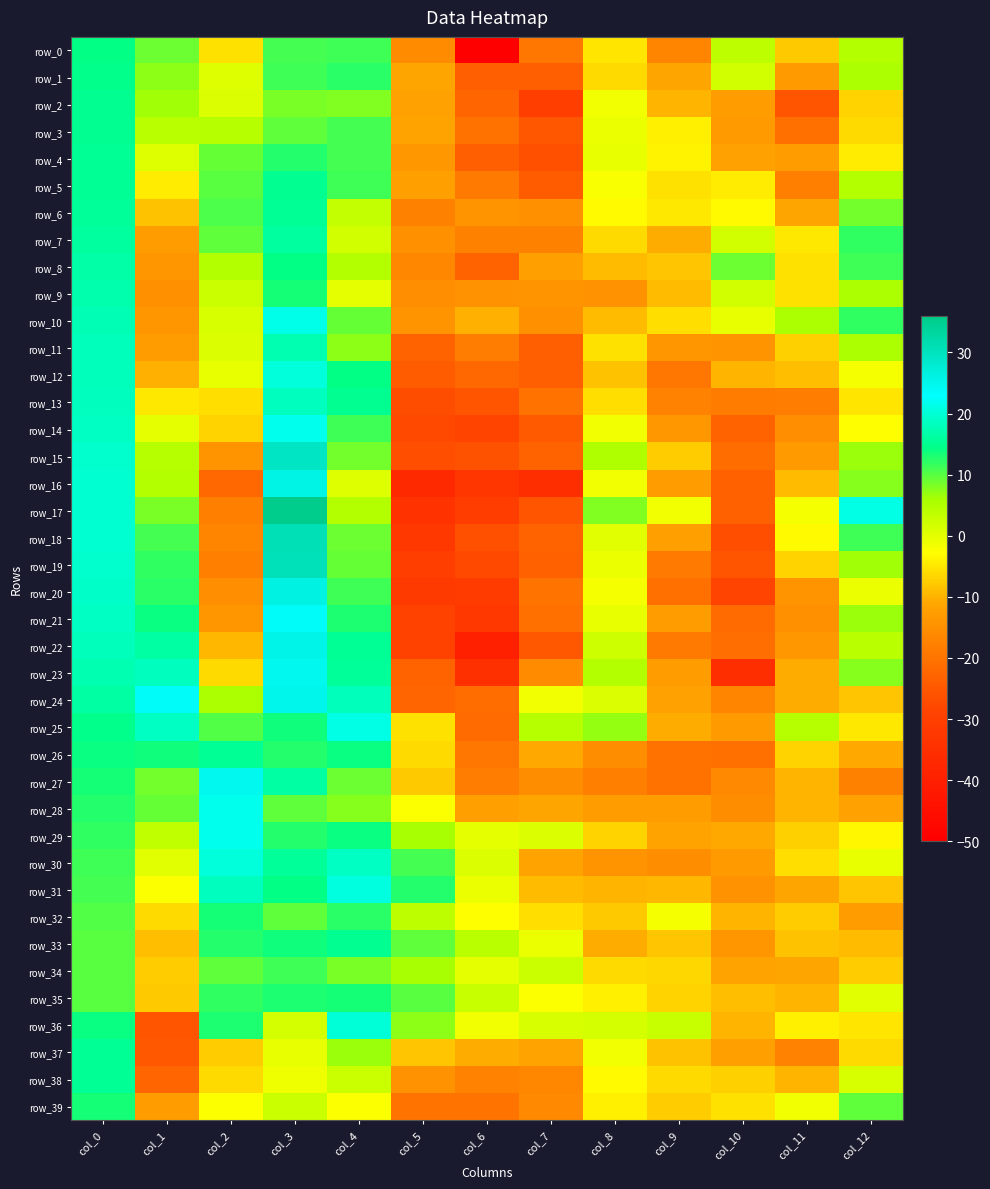

What is the maximum value for row_29?

21.6